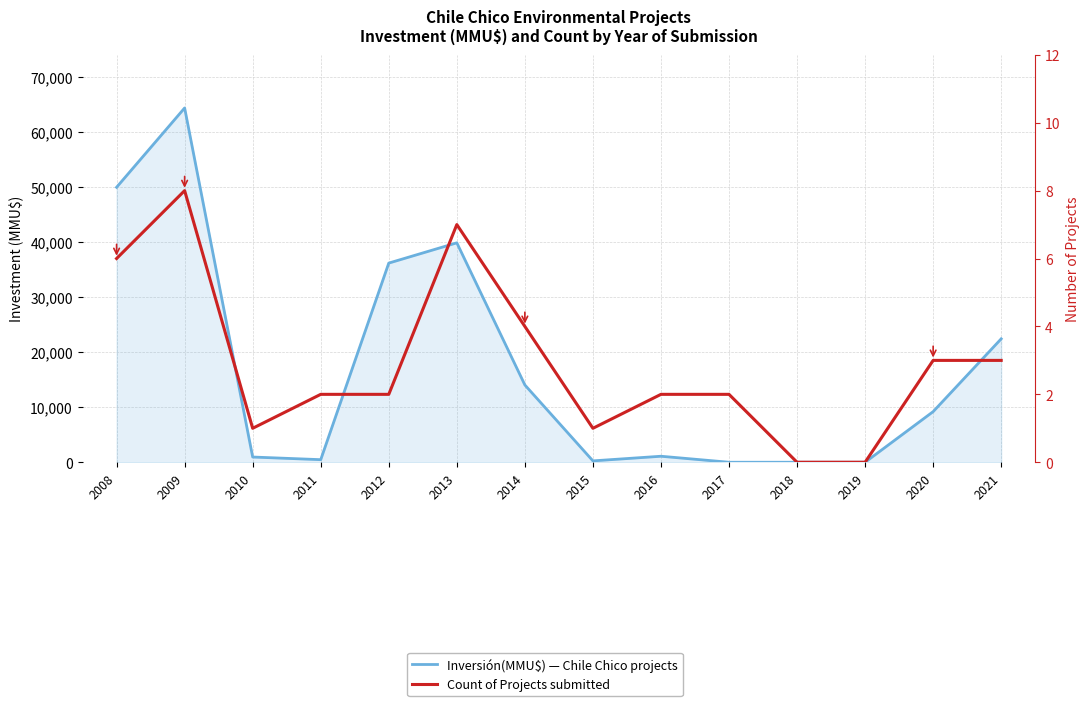

At how many categories does at least one series exceed 12561?

6